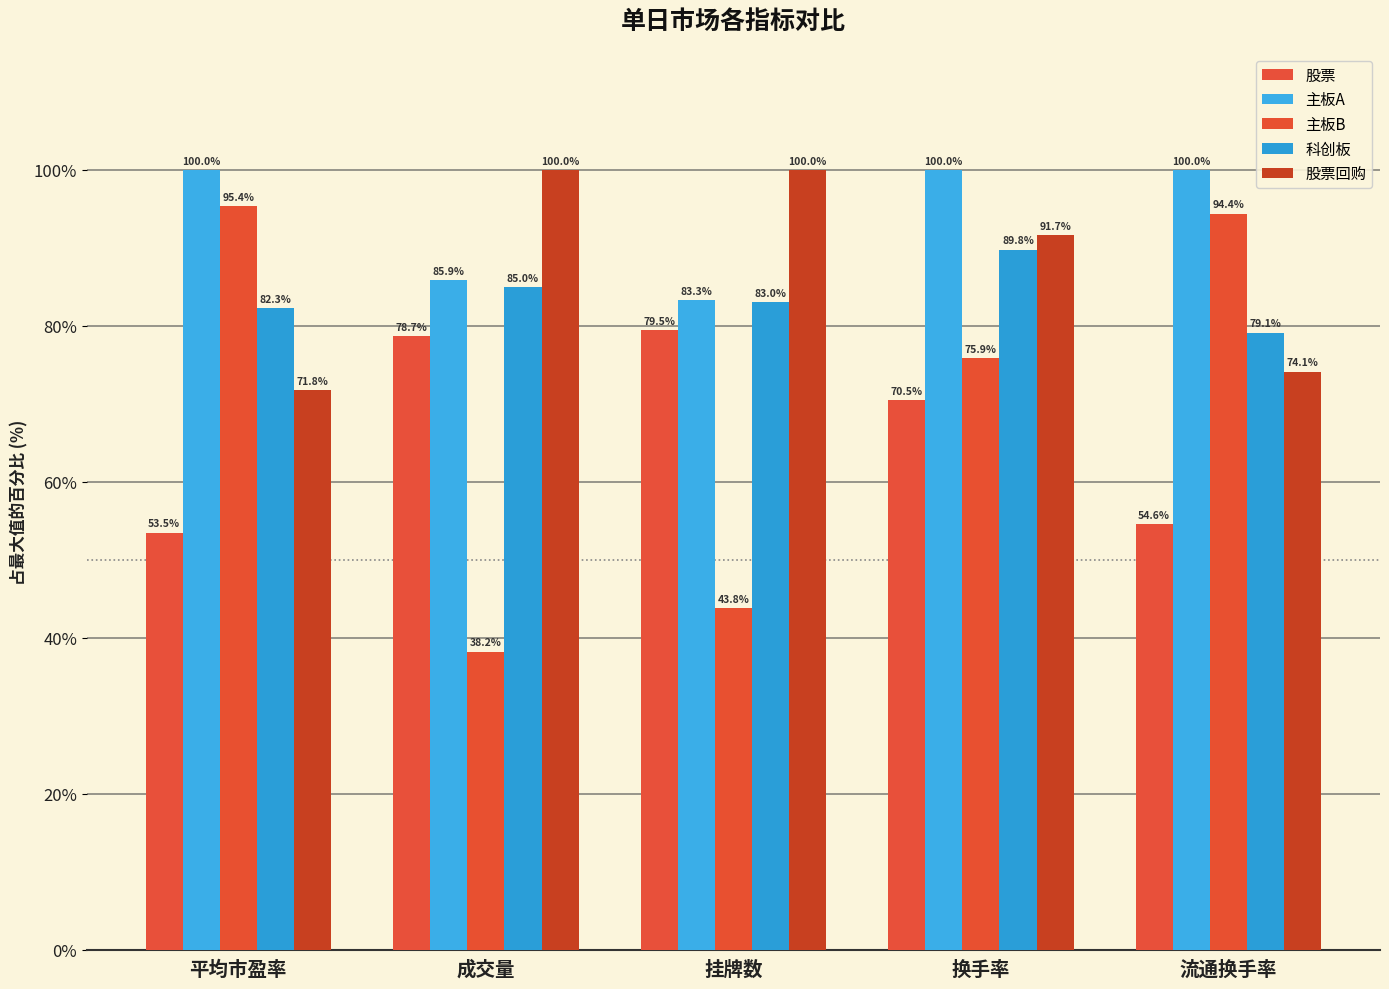

How many values in the 主板A series are below 100?

2